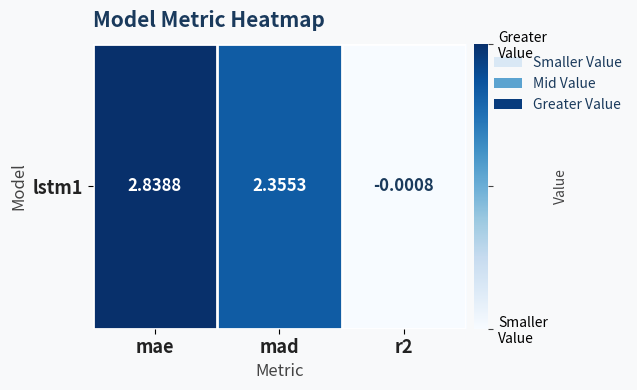

How many series are shown in this chart?

1